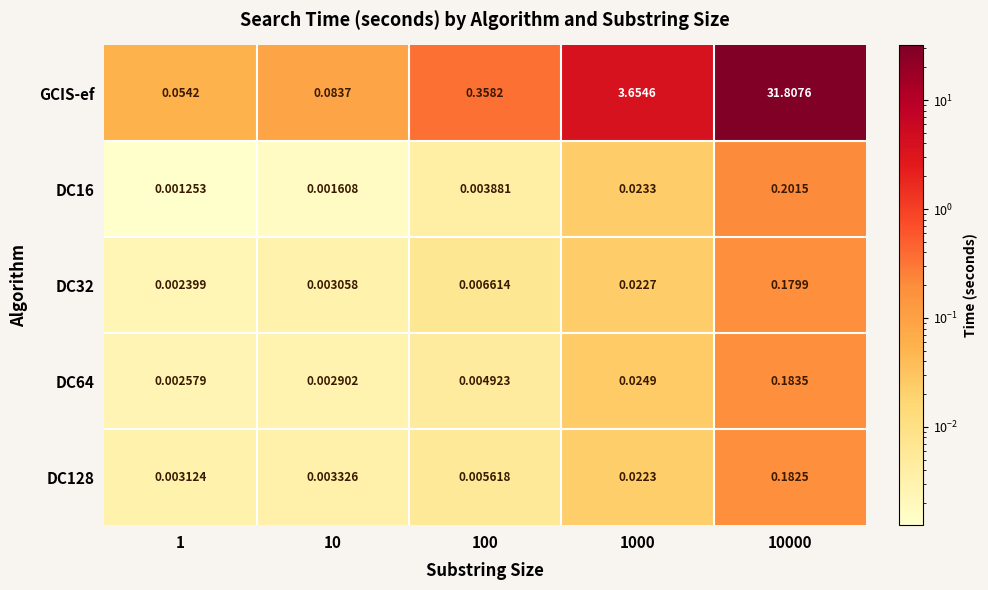

Which series changed the most between 1 and 10?

GCIS-ef